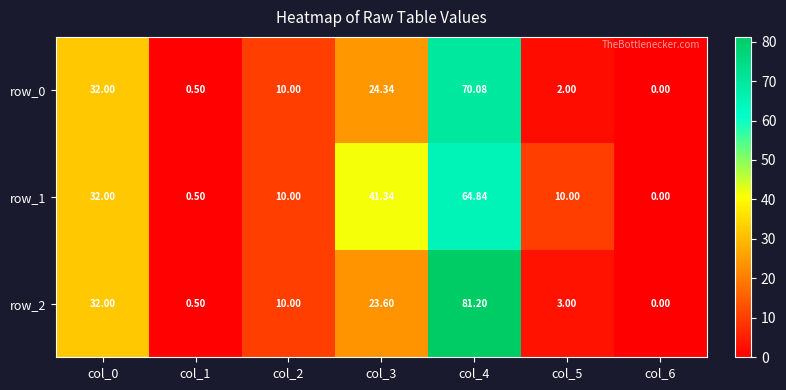

Rank the series by their average value, from lowest to highest.

row_0, row_2, row_1